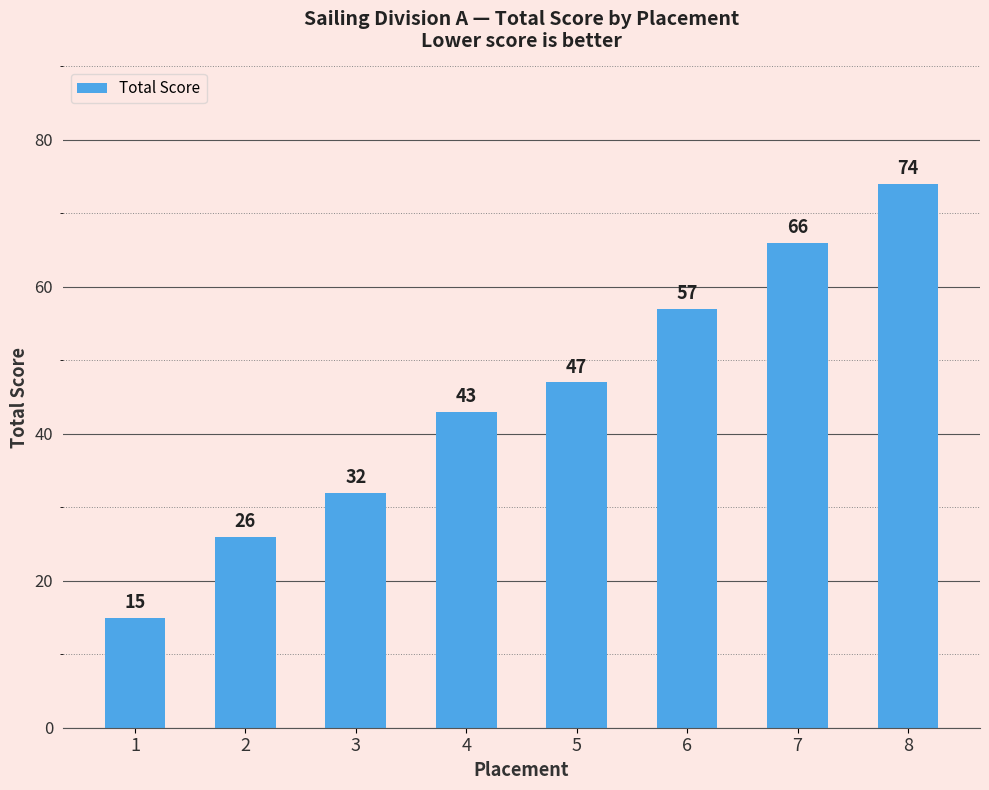

Are the bars grouped side by side (vs. stacked)?

No